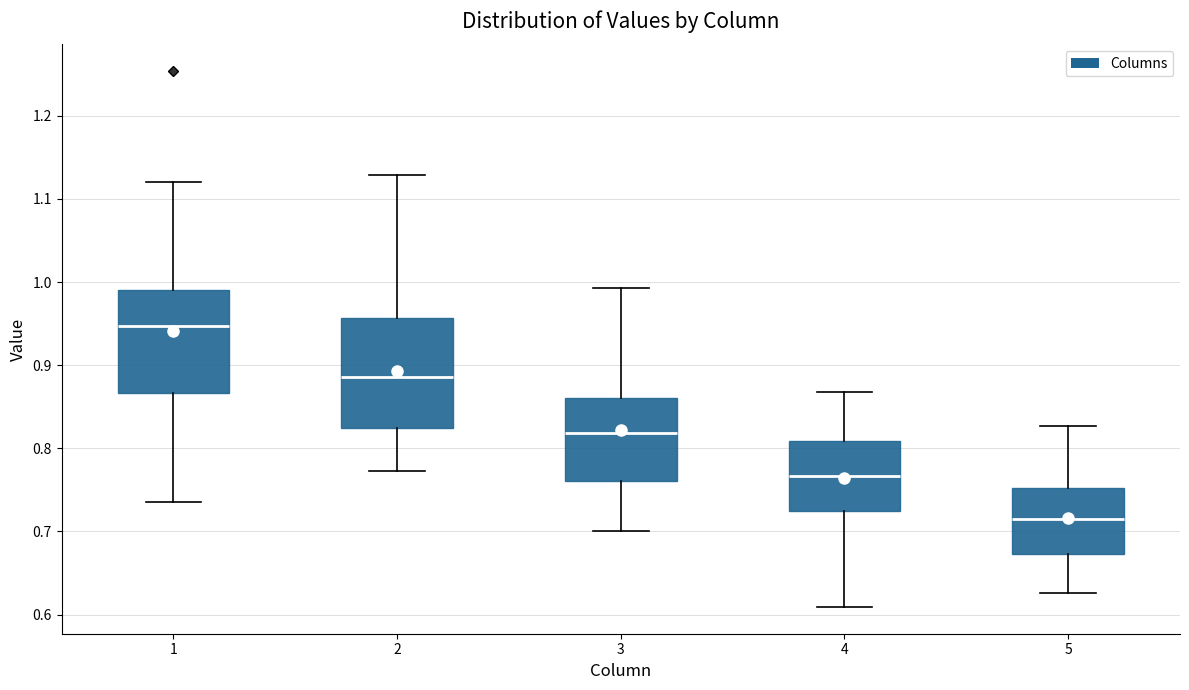

Which box has the lowest median line?

5